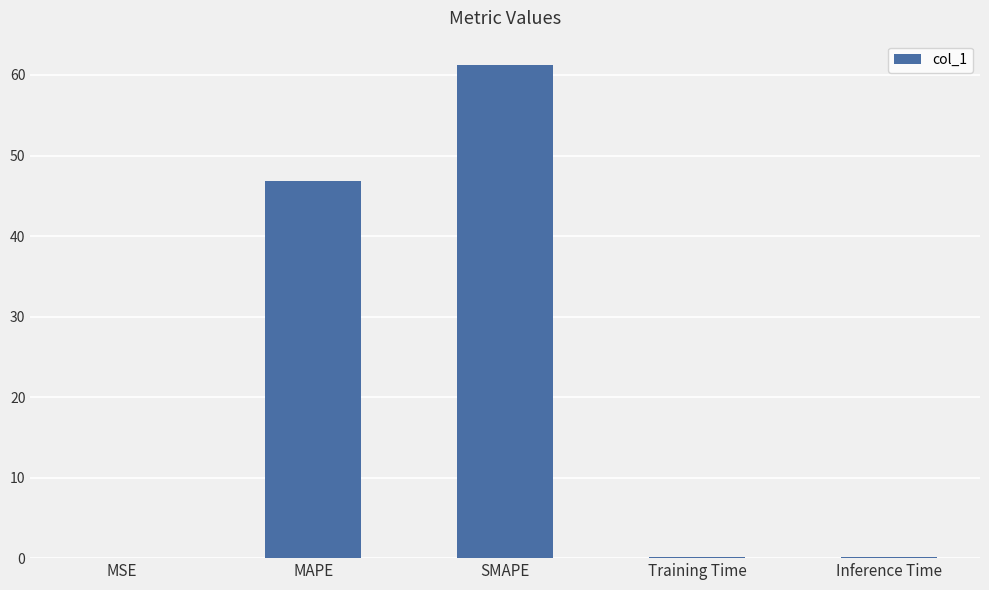

What is the greatest value displayed?

61.2